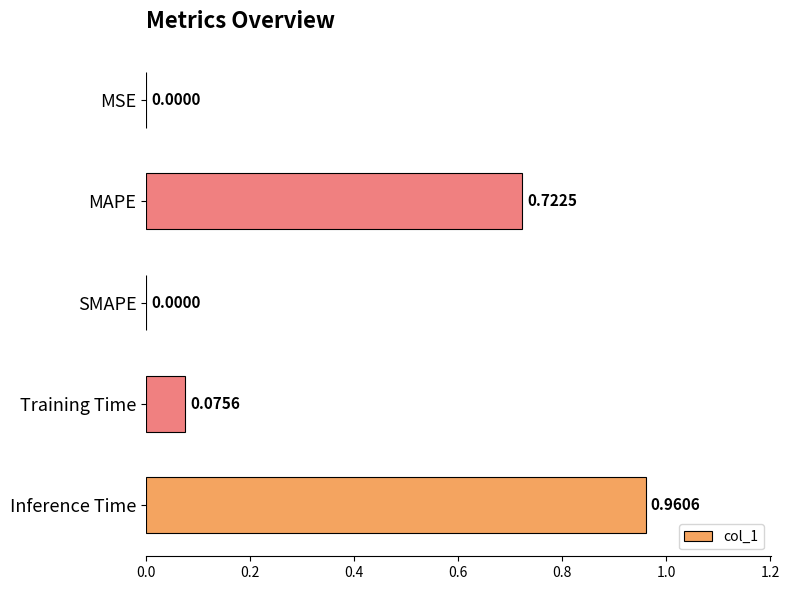

What is the sum of all values?

1.8